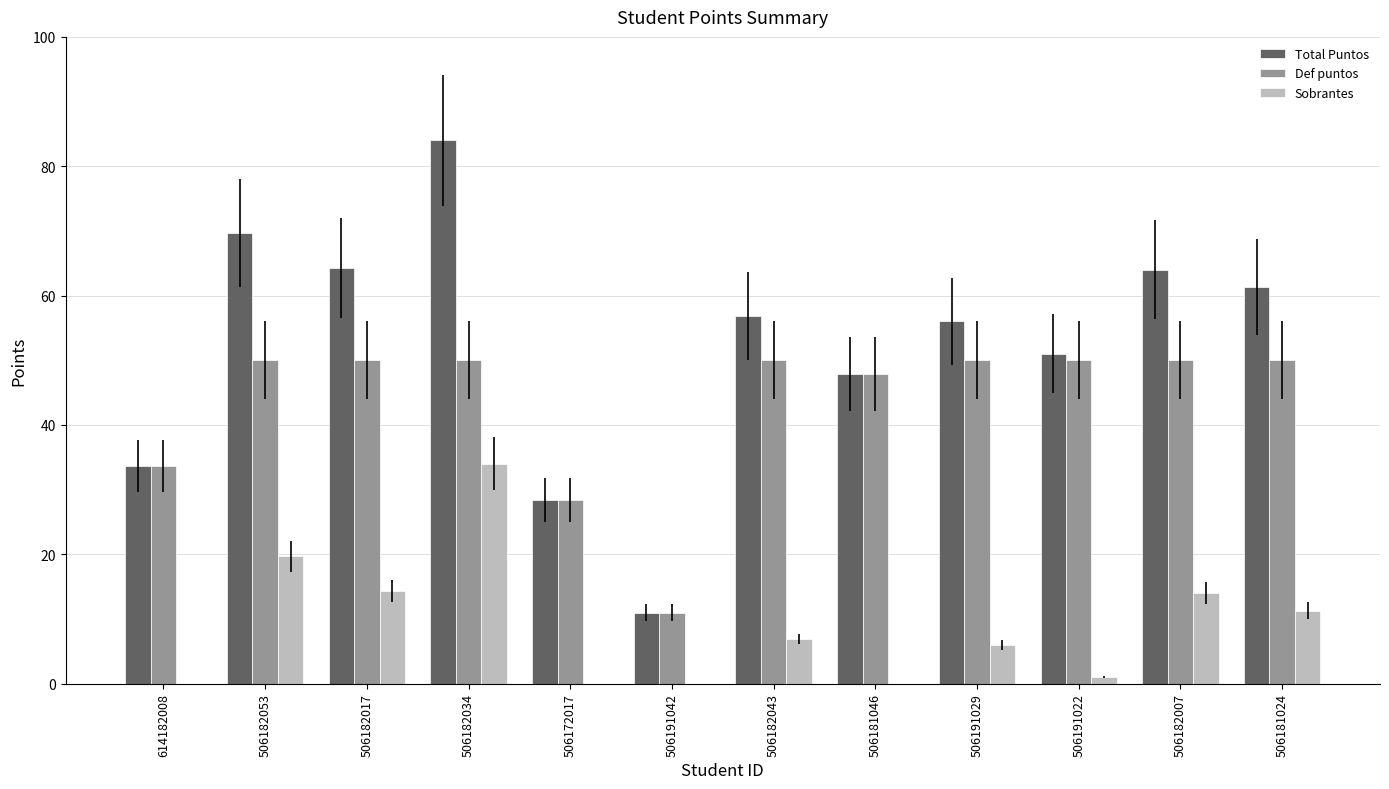

What is the maximum value for Total Puntos?

84.0